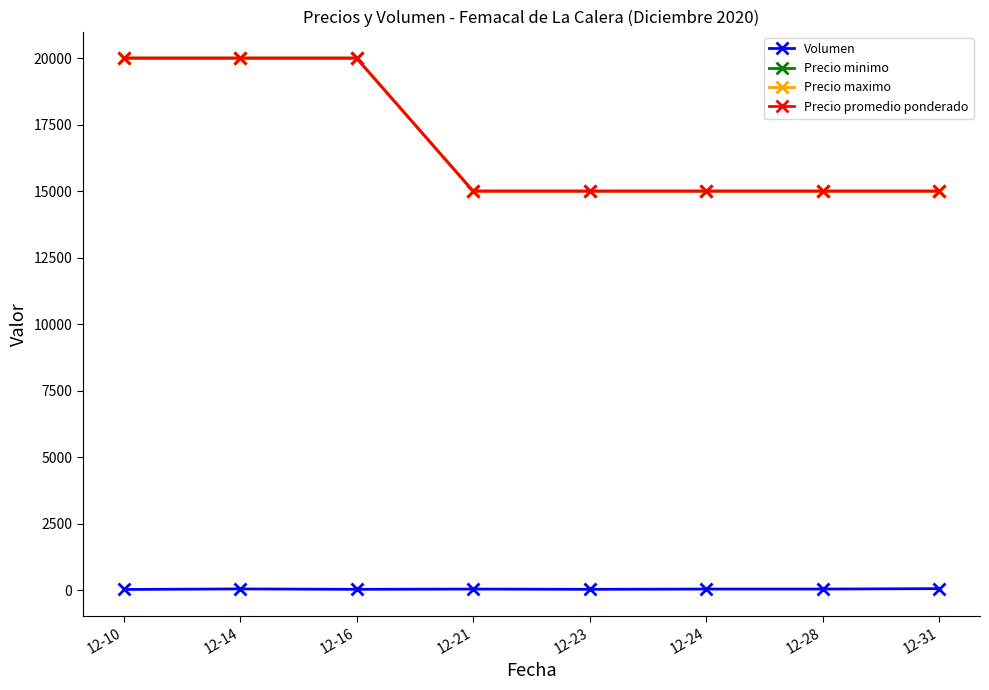

Is this an area chart (filled region under the line)?

No